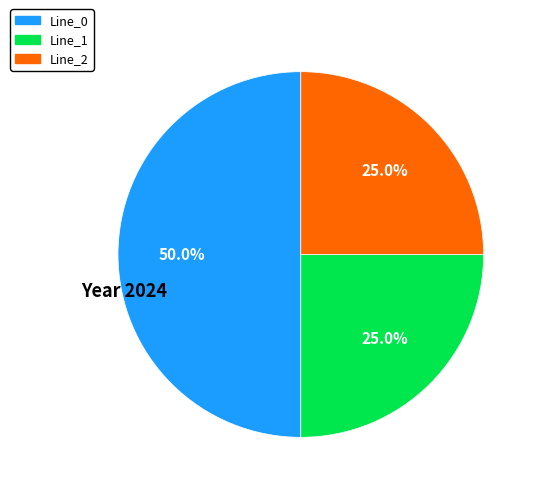

How many segments does this pie chart have?

3